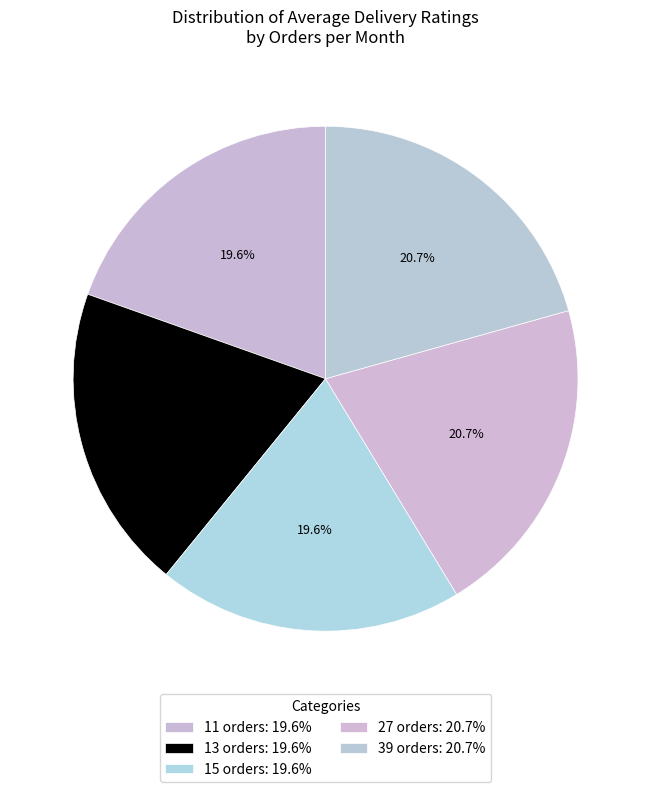

Between 11 orders and 13 orders, which is larger?

13 orders